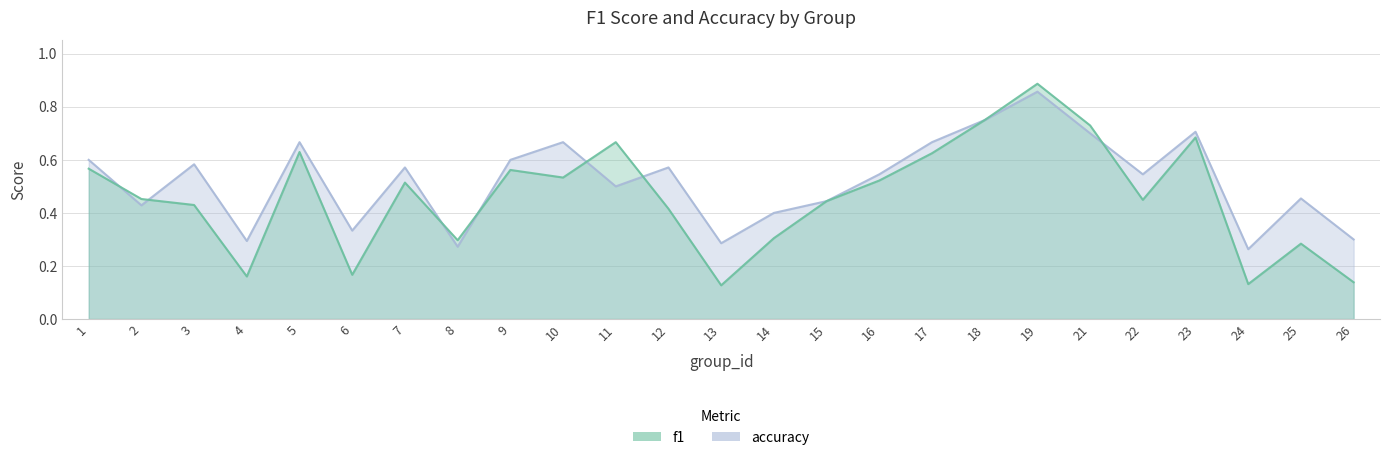

At which category is the sum across all series the highest?

19